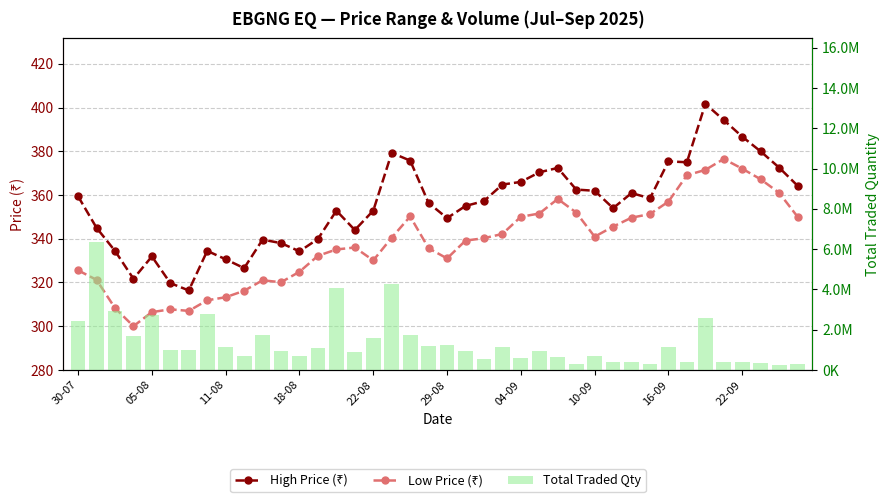

What is the maximum value for Low Price (₹)?

376.5